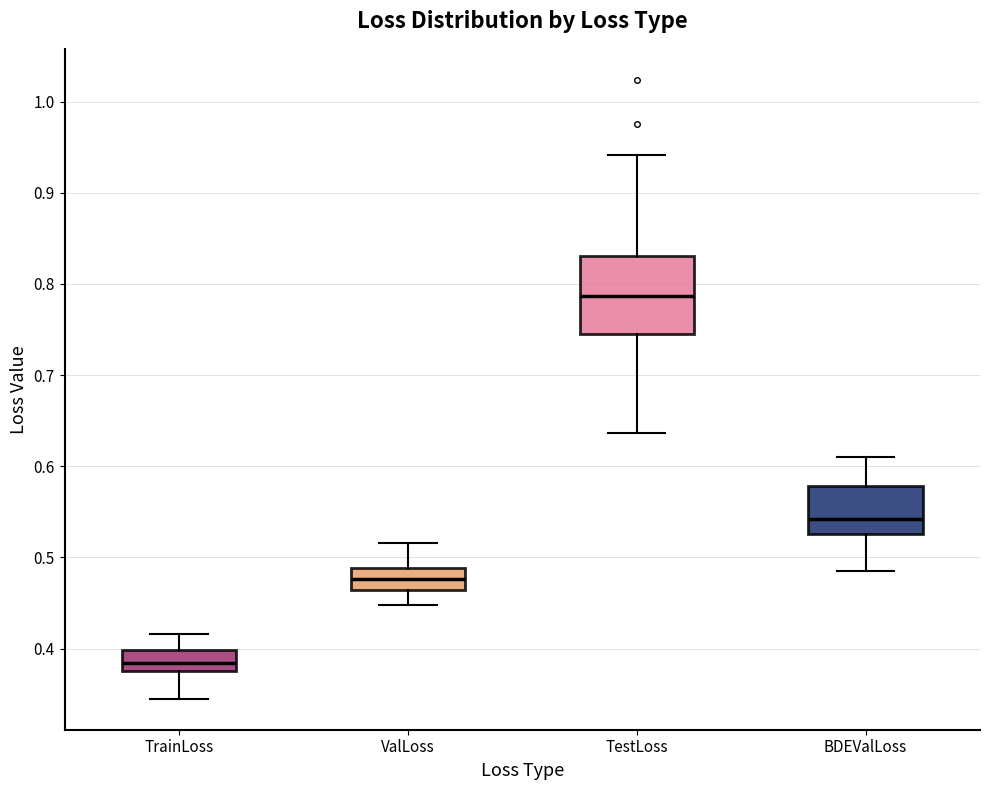

Reading left to right, read every box against the y-axis: the position of its median line, the range the box covers, and the ends of its whiskers. The values are not printed on the chart, so give them approximately, as read against the axis.

TrainLoss: median 0.38 (inside the box), box 0.38 to 0.40, whiskers 0.35 to 0.42
ValLoss: median 0.48, box 0.46 to 0.49, whiskers 0.45 to 0.52
TestLoss: median 0.79, box 0.75 to 0.83, whiskers 0.64 to 0.94
BDEValLoss: median 0.54, box 0.53 to 0.58, whiskers 0.48 to 0.61